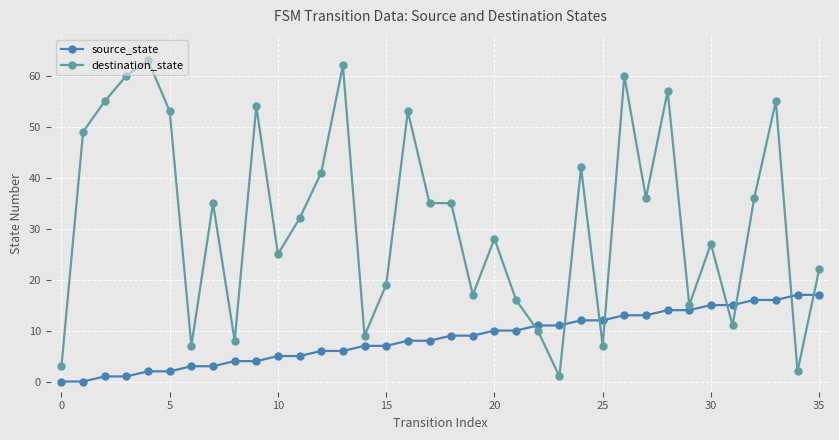

At how many categories does at least one series exceed 24?

22